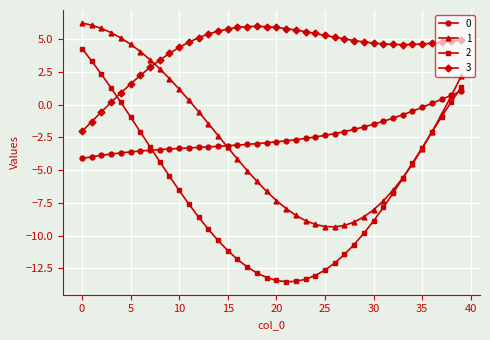

After their last crossing, which series has the higher values: 2 or 1?

1